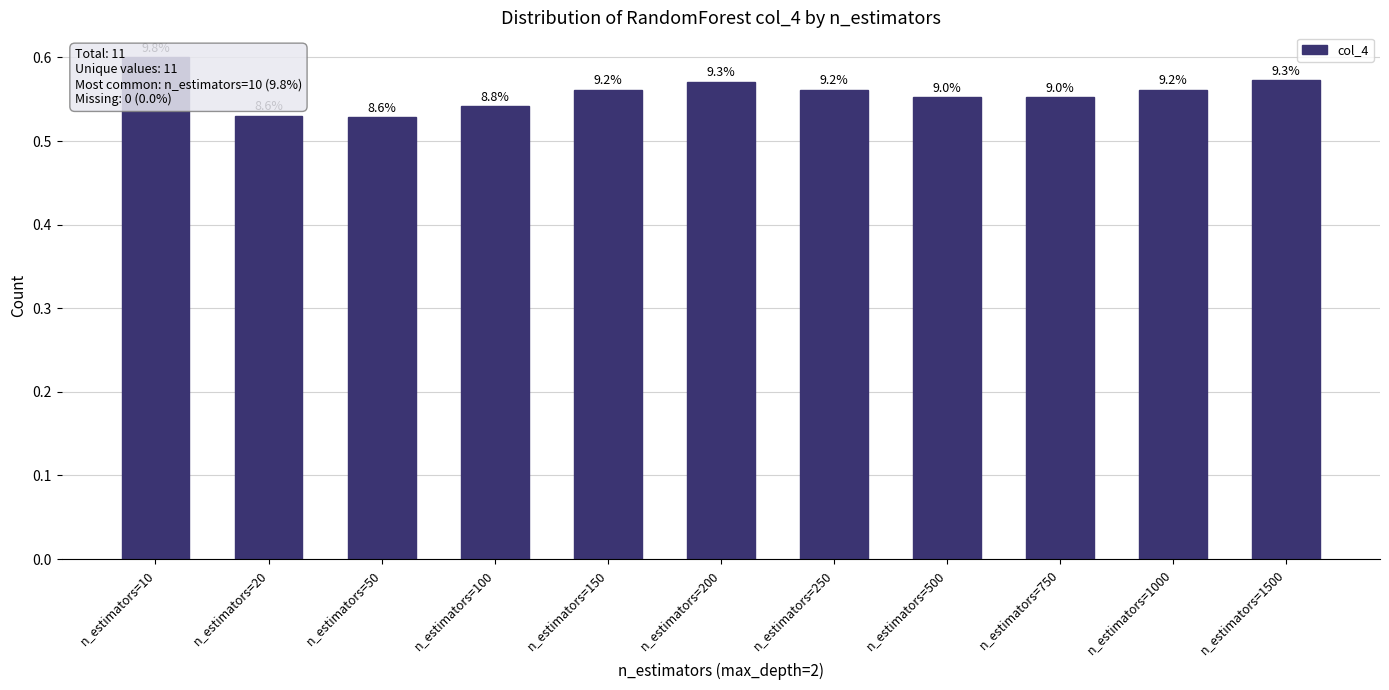

What value does the data have at n_estimators=150?

0.6